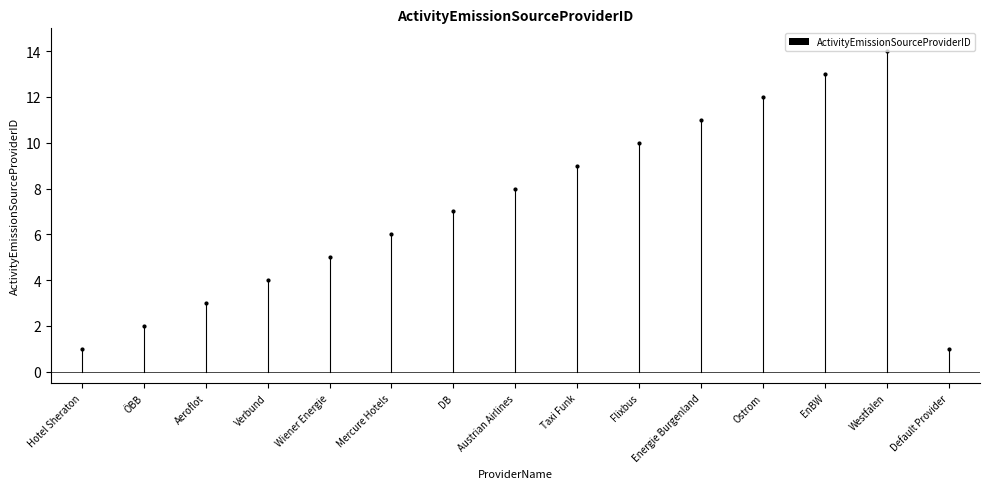

What is the approximate value at Taxi Funk, to the nearest 10?

10